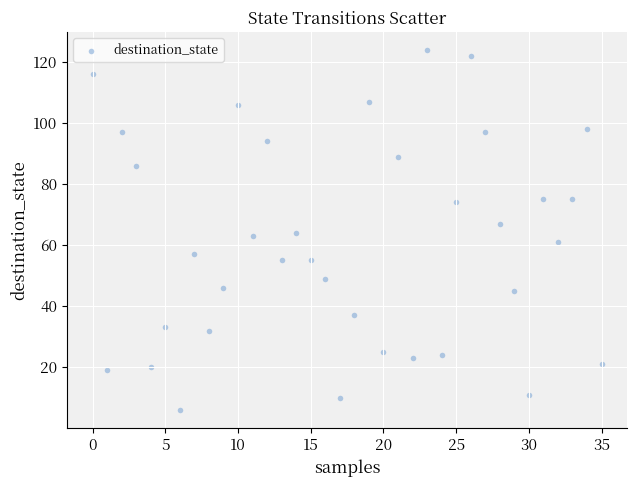

What is the range of Y values (max minus min)?

118